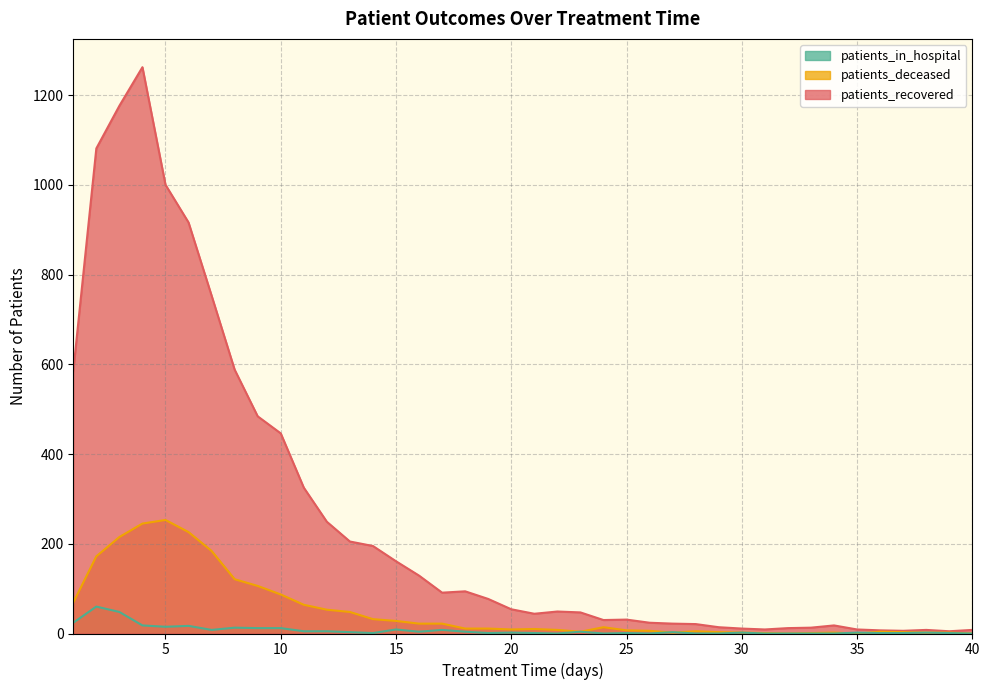

Which series changed the most between 8 and 29?

patients_recovered